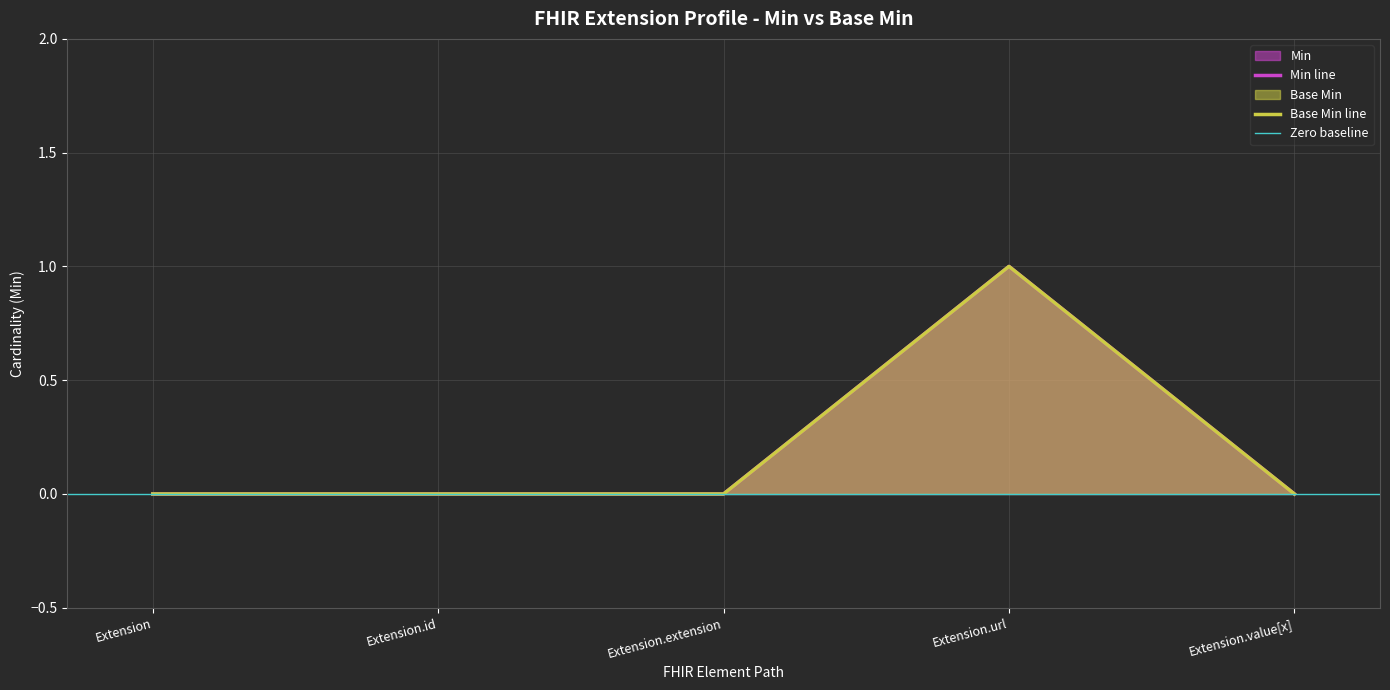

Is it true that Min equals 0 at Extension.value[x]?

True